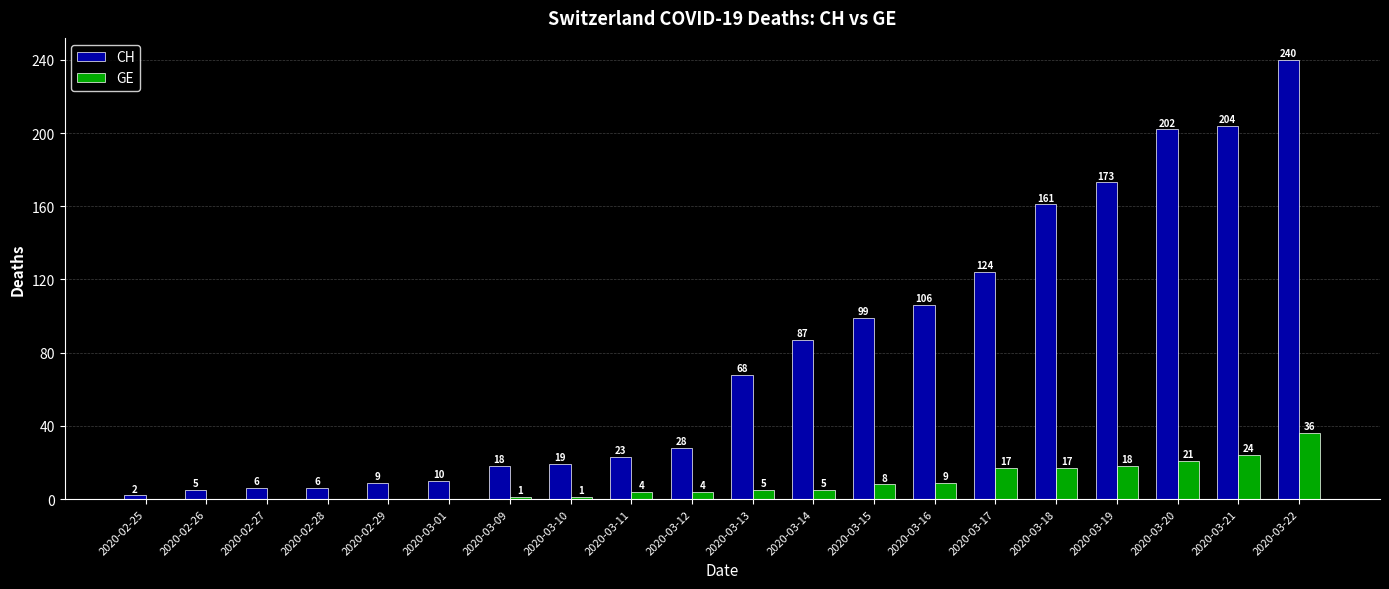

At which label does GE reach its peak?

2020-03-22